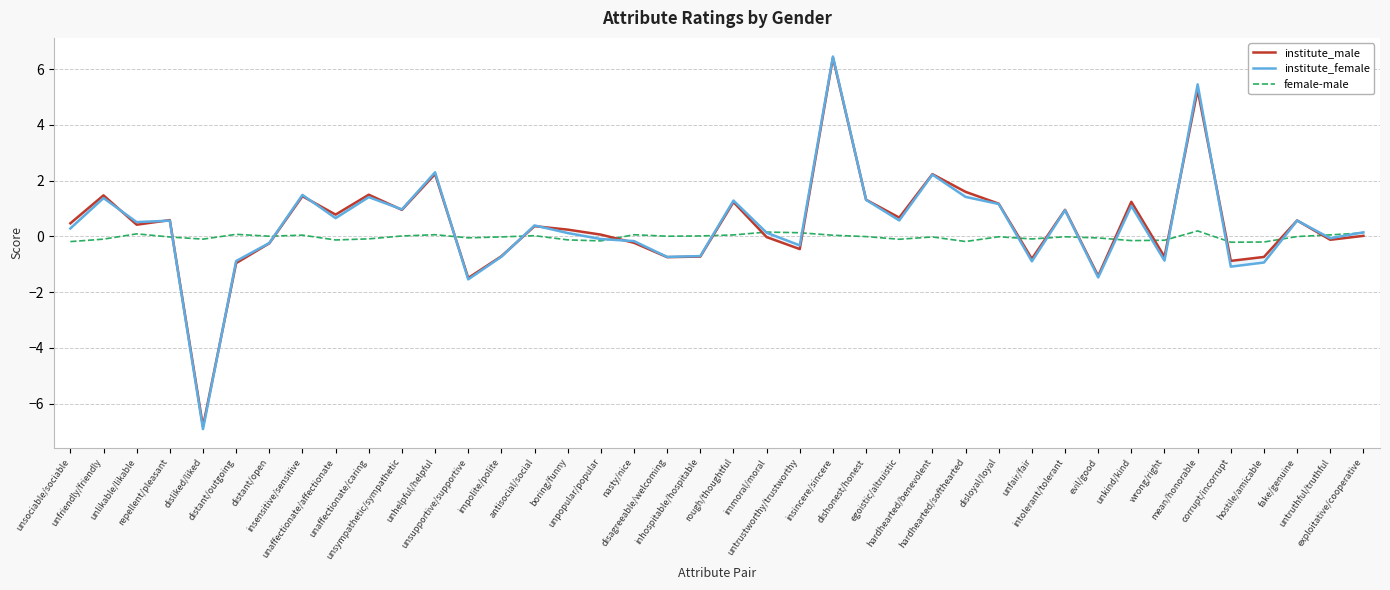

What is the sum of the female-male values at boring/funny and wrong/right?

-0.3